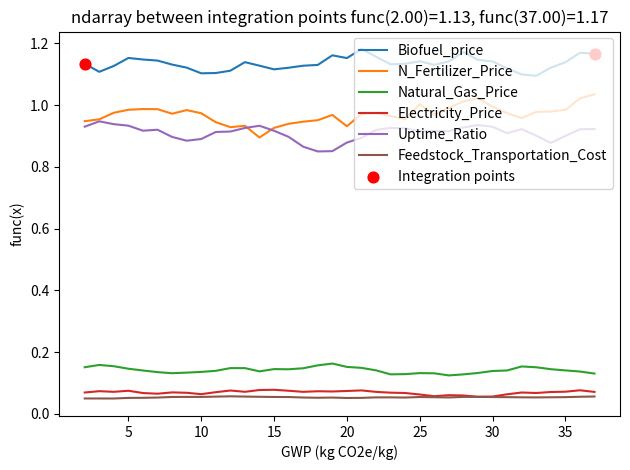

Which series has the largest total across all categories?

Biofuel_price